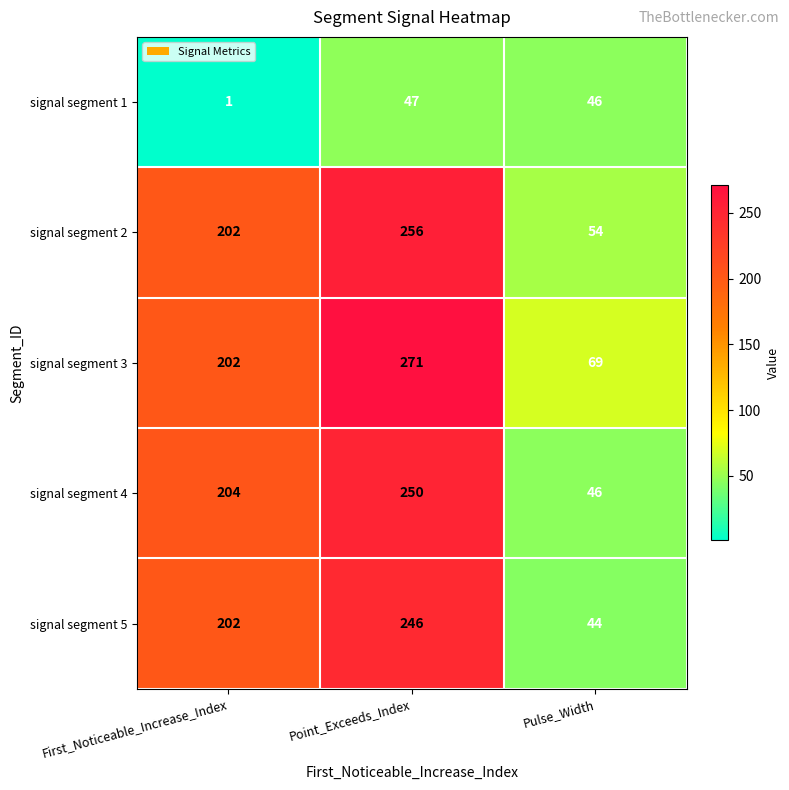

Where does the signal segment 1 series first go above 46?

Point_Exceeds_Index